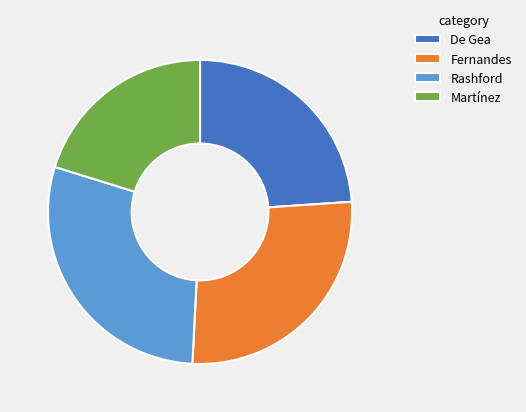

Do Rashford and Martínez together represent more than half of the pie?

No